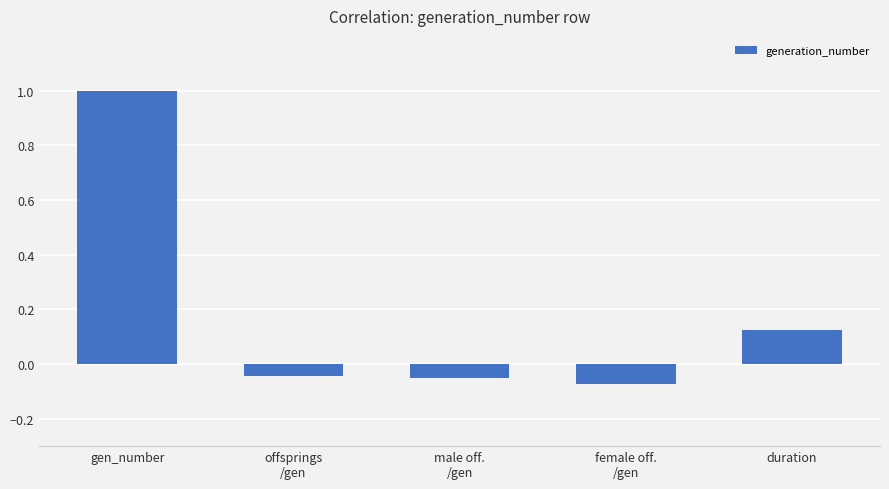

At which label does the data first exceed 0?

gen_number